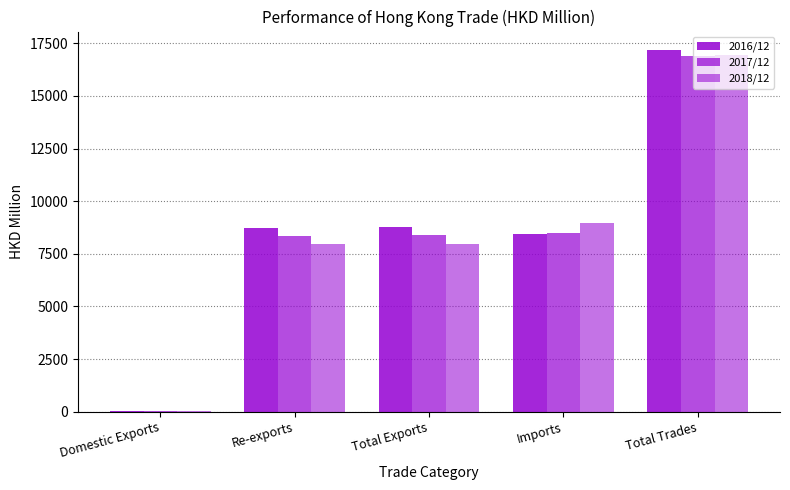

Which category has the lowest value across all series?

Domestic Exports